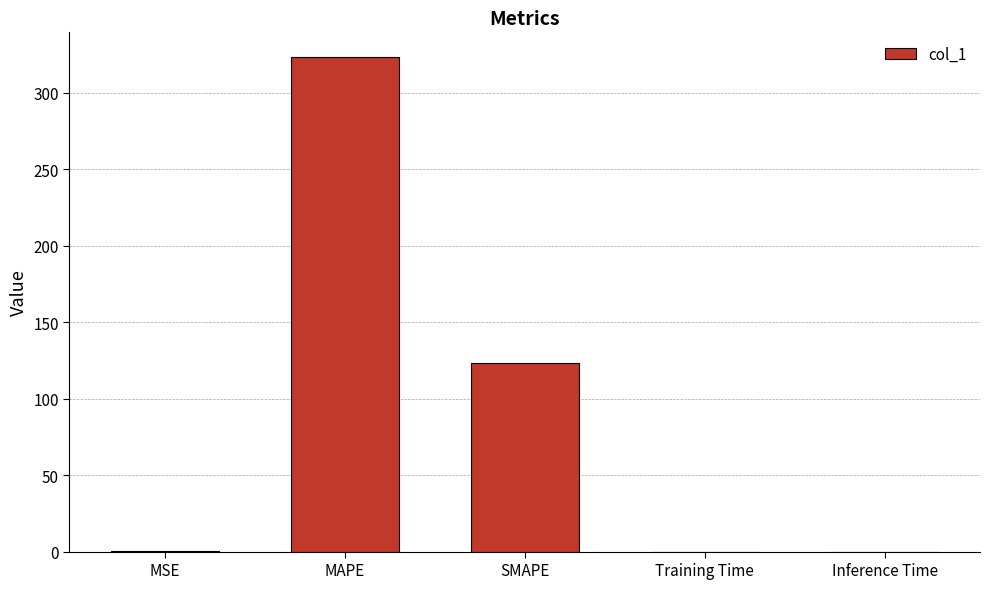

What is the sum of all values?

447.2